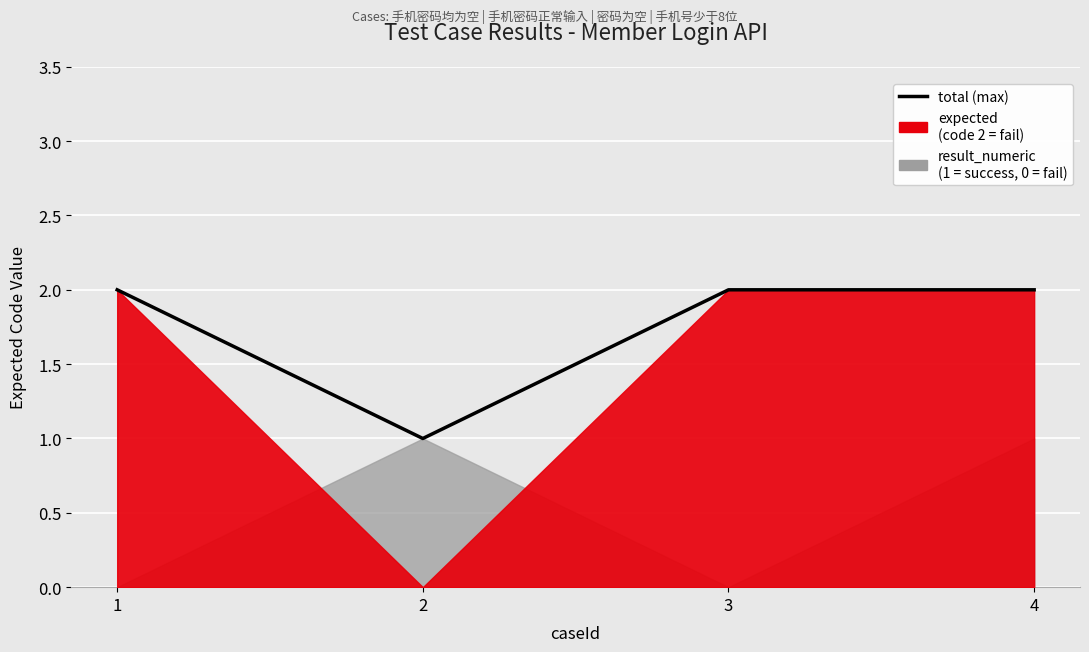

What is the change in value from 2 to 4?

+1